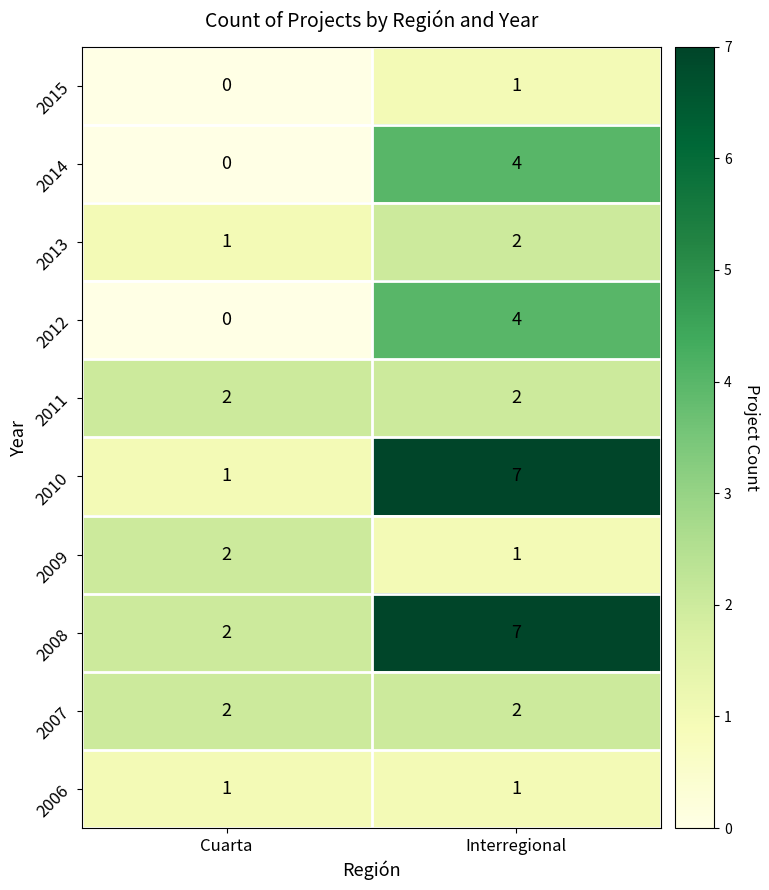

Read the 2014 value at Interregional.

4